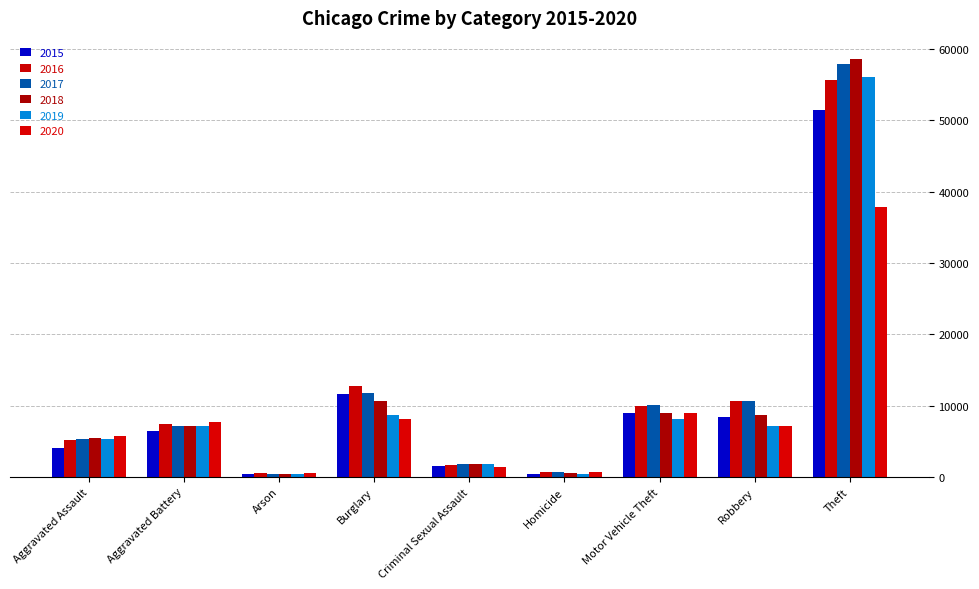

How many bars are there in each group?

6